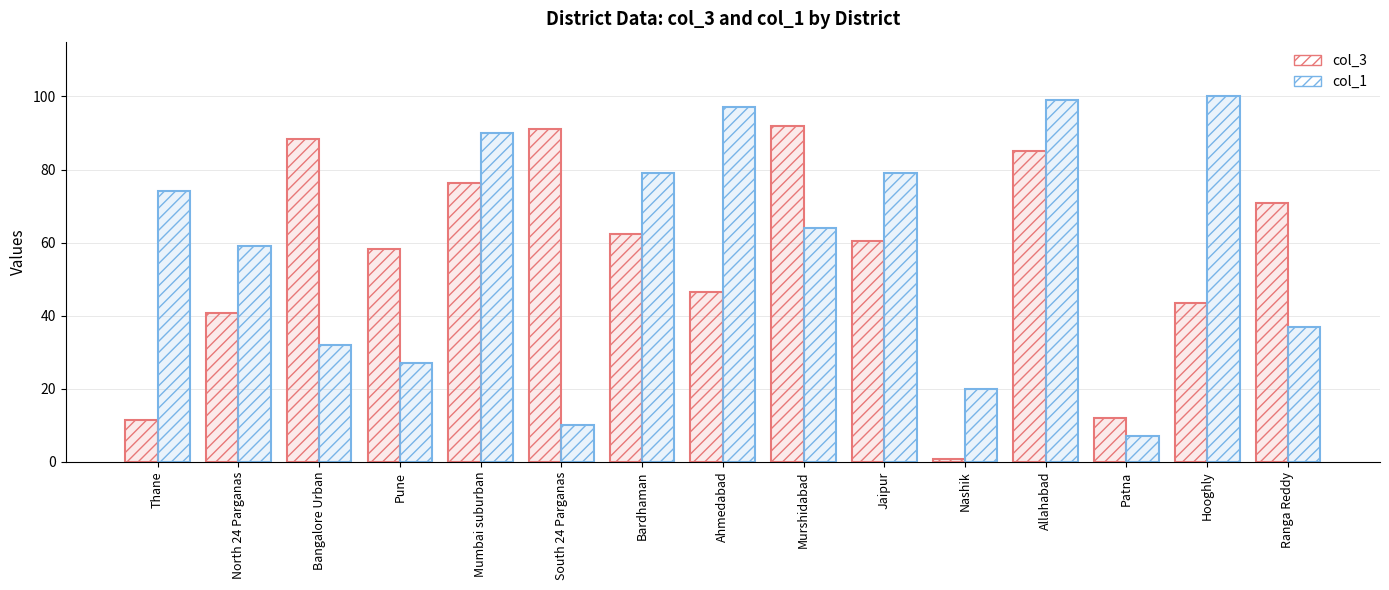

True or false: col_3 has a value of 130.8 at South 24 Parganas.

False